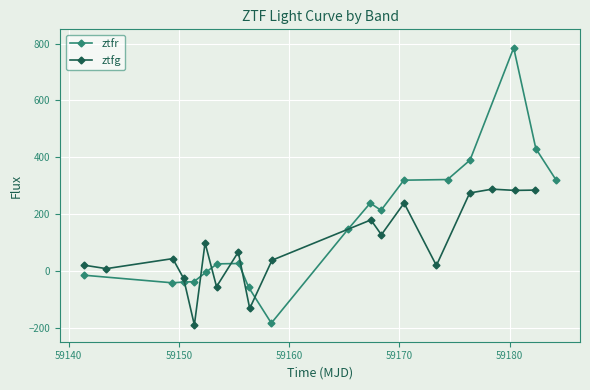

What is the total value across all series at 59150?

2.7